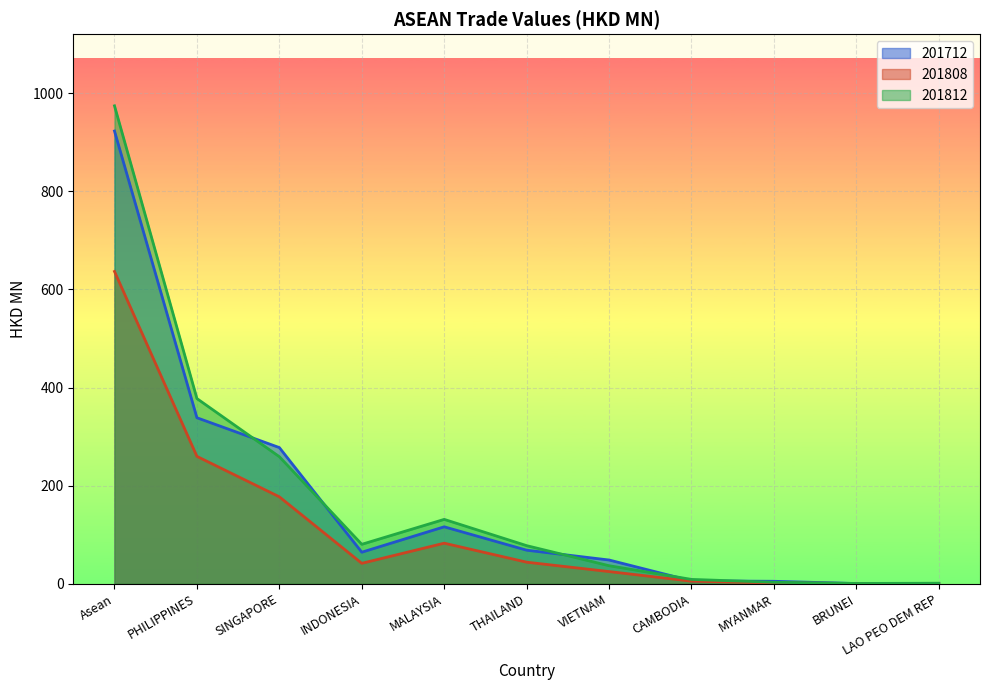

What is the difference between the maximum and minimum values in the 201712 series?

923.2